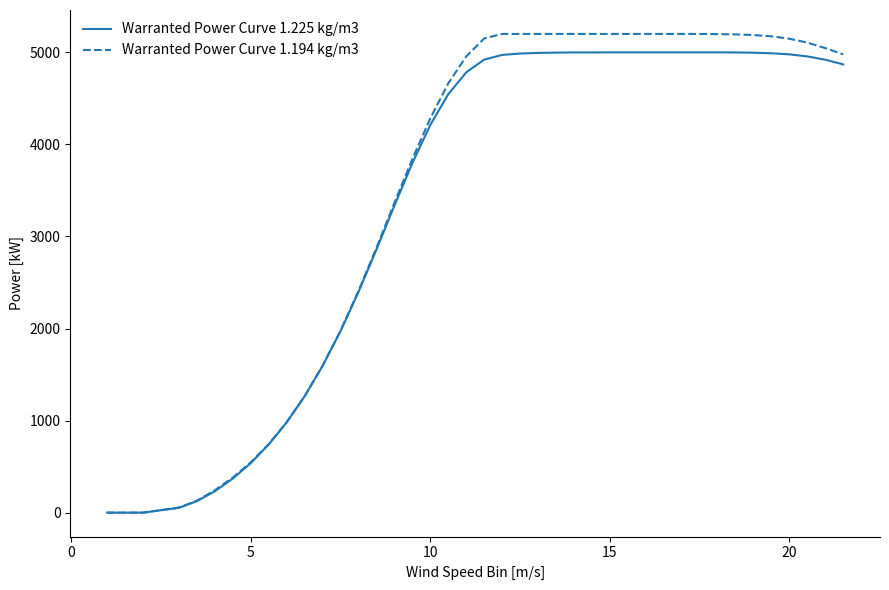

Which series has the widest spread of values?

Warranted Power Curve 1.194 kg/m3